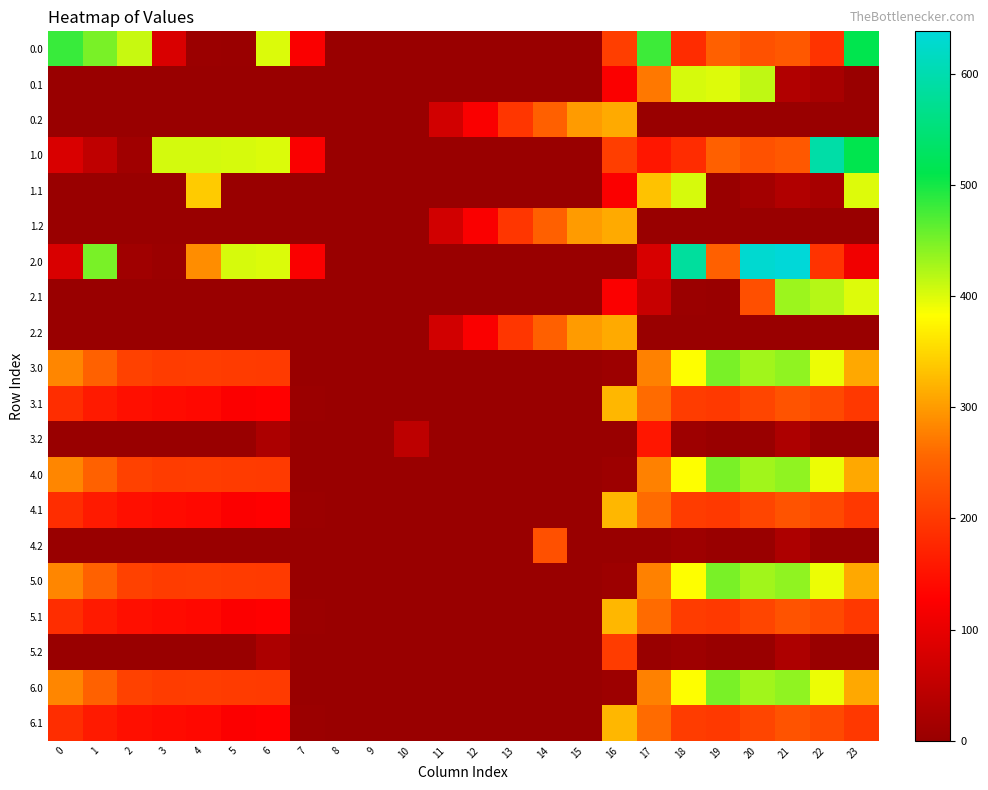

Reading left to right, list all the values displayed in this chart.

0.0: 0=482.0	1=449.5	2=410.3	3=82.0	4=4.9	5=3.1	6=400.8	7=123.0	8=0.0	9=0.0	10=0.0	11=0.0	12=0.0	13=0.0	14=0.0	15=0.0	16=206.7	17=478.8	18=183.6	19=249.2	20=229.9	21=238.4	22=192.3	23=511.3
0.1: 0=0.0	1=0.0	2=0.0	3=0.0	4=0.0	5=0.0	6=0.0	7=0.0	8=0.0	9=0.0	10=0.0	11=0.0	12=0.0	13=0.0	14=0.0	15=0.0	16=123.9	17=271.4	18=403.8	19=400.2	20=414.5	21=32.4	22=19.9	23=0.0
0.2: 0=0.0	1=0.0	2=0.0	3=0.0	4=0.0	5=0.0	6=0.0	7=0.0	8=0.0	9=0.0	10=0.0	11=71.2	12=122.9	13=195.8	14=249.3	15=299.4	16=312.4	17=0.0	18=0.0	19=0.0	20=0.0	21=0.0	22=0.0	23=0.0
1.0: 0=82.0	1=49.5	2=10.3	3=404.4	4=404.9	5=403.1	6=400.8	7=123.0	8=0.0	9=0.0	10=0.0	11=0.0	12=0.0	13=0.0	14=0.0	15=0.0	16=206.7	17=156.4	18=183.6	19=249.2	20=229.9	21=238.4	22=592.3	23=511.3
1.1: 0=0.0	1=0.0	2=0.0	3=0.0	4=339.6	5=0.0	6=0.0	7=0.0	8=0.0	9=0.0	10=0.0	11=0.0	12=0.0	13=0.0	14=0.0	15=0.0	16=123.9	17=332.4	18=403.8	19=0.2	20=14.5	21=32.4	22=19.9	23=399.4
1.2: 0=0.0	1=0.0	2=0.0	3=0.0	4=0.0	5=0.0	6=0.0	7=0.0	8=0.0	9=0.0	10=0.0	11=71.2	12=122.9	13=195.8	14=249.3	15=299.4	16=312.4	17=0.0	18=0.0	19=0.0	20=0.0	21=0.0	22=0.0	23=0.0
2.0: 0=82.0	1=449.5	2=10.3	3=4.4	4=289.2	5=403.1	6=400.8	7=123.0	8=0.0	9=0.0	10=0.0	11=0.0	12=0.0	13=0.0	14=0.0	15=0.0	16=0.0	17=78.8	18=583.6	19=249.2	20=629.9	21=638.4	22=192.3	23=111.3
2.1: 0=0.0	1=0.0	2=0.0	3=0.0	4=0.0	5=0.0	6=0.0	7=0.0	8=0.0	9=0.0	10=0.0	11=0.0	12=0.0	13=0.0	14=0.0	15=0.0	16=123.9	17=59.6	18=3.8	19=0.2	20=226.9	21=432.4	22=419.9	23=399.4
2.2: 0=0.0	1=0.0	2=0.0	3=0.0	4=0.0	5=0.0	6=0.0	7=0.0	8=0.0	9=0.0	10=0.0	11=71.2	12=122.9	13=195.8	14=249.3	15=299.4	16=312.4	17=0.0	18=0.0	19=0.0	20=0.0	21=0.0	22=0.0	23=0.0
3.0: 0=282.0	1=249.5	2=210.3	3=204.4	4=204.9	5=203.1	6=200.8	7=0.0	8=0.0	9=0.0	10=0.0	11=0.0	12=0.0	13=0.0	14=0.0	15=0.0	16=7.3	17=278.8	18=383.6	19=449.2	20=429.9	21=438.4	22=392.3	23=311.3
3.1: 0=184.6	1=161.1	2=147.9	3=142.7	4=139.6	5=125.4	6=128.5	7=4.2	8=0.0	9=0.0	10=0.0	11=0.0	12=0.0	13=0.0	14=0.0	15=0.0	16=323.9	17=259.6	18=203.8	19=200.2	20=214.5	21=232.4	22=219.9	23=199.4
3.2: 0=0.0	1=0.0	2=0.0	3=0.0	4=0.0	5=0.0	6=26.0	7=0.0	8=0.0	9=0.0	10=46.5	11=0.0	12=0.0	13=0.0	14=0.0	15=0.0	16=0.0	17=156.9	18=8.7	19=0.0	20=0.0	21=26.4	22=0.0	23=0.0
4.0: 0=282.0	1=249.5	2=210.3	3=204.4	4=204.9	5=203.1	6=200.8	7=0.0	8=0.0	9=0.0	10=0.0	11=0.0	12=0.0	13=0.0	14=0.0	15=0.0	16=7.3	17=278.8	18=383.6	19=449.2	20=429.9	21=438.4	22=392.3	23=311.3
4.1: 0=184.6	1=161.1	2=147.9	3=142.7	4=139.6	5=125.4	6=128.5	7=4.2	8=0.0	9=0.0	10=0.0	11=0.0	12=0.0	13=0.0	14=0.0	15=0.0	16=323.9	17=259.6	18=203.8	19=200.2	20=214.5	21=232.4	22=219.9	23=199.4
4.2: 0=0.0	1=0.0	2=0.0	3=0.0	4=0.0	5=0.0	6=0.0	7=0.0	8=0.0	9=0.0	10=0.0	11=0.0	12=0.0	13=0.0	14=229.4	15=0.0	16=0.0	17=0.0	18=8.7	19=0.0	20=0.0	21=26.4	22=0.0	23=0.0
5.0: 0=282.0	1=249.5	2=210.3	3=204.4	4=204.9	5=203.1	6=200.8	7=0.0	8=0.0	9=0.0	10=0.0	11=0.0	12=0.0	13=0.0	14=0.0	15=0.0	16=6.7	17=278.8	18=383.6	19=449.7	20=429.9	21=438.4	22=392.3	23=311.3
5.1: 0=184.6	1=161.1	2=147.9	3=142.7	4=139.6	5=125.4	6=128.5	7=4.2	8=0.0	9=0.0	10=0.0	11=0.0	12=0.0	13=0.0	14=0.0	15=0.0	16=323.9	17=259.6	18=203.8	19=200.2	20=214.5	21=232.4	22=219.9	23=199.4
5.2: 0=0.0	1=0.0	2=0.0	3=0.0	4=0.0	5=0.0	6=26.0	7=0.0	8=0.0	9=0.0	10=0.0	11=0.0	12=0.0	13=0.0	14=0.0	15=0.0	16=203.4	17=0.0	18=8.7	19=0.0	20=0.0	21=26.4	22=0.0	23=0.0
6.0: 0=282.0	1=249.5	2=210.3	3=204.4	4=204.9	5=203.1	6=201.4	7=0.0	8=0.0	9=0.0	10=0.0	11=0.0	12=0.0	13=0.0	14=0.0	15=0.0	16=6.7	17=278.8	18=383.6	19=449.2	20=429.9	21=438.4	22=392.3	23=311.3
6.1: 0=184.6	1=161.1	2=147.9	3=142.7	4=139.6	5=125.4	6=128.5	7=4.2	8=0.0	9=0.0	10=0.0	11=0.0	12=0.0	13=0.0	14=0.0	15=0.0	16=323.9	17=259.6	18=203.8	19=200.2	20=214.5	21=232.4	22=219.9	23=199.4